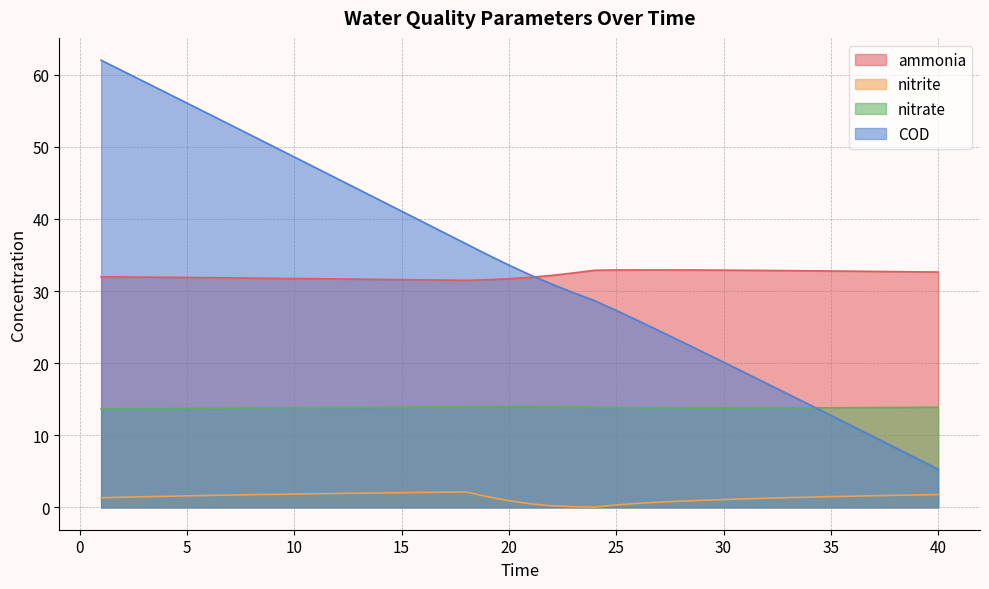

How many values in the COD series exceed 33?

20